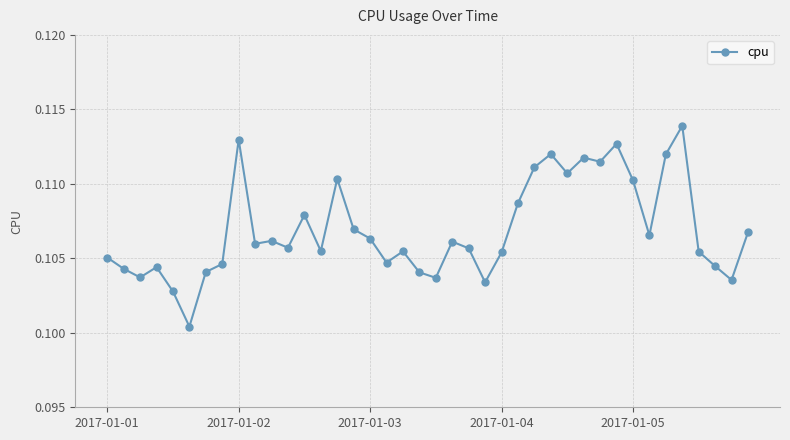

True or false: the data shows 0.2 at 2017-01-05.

False